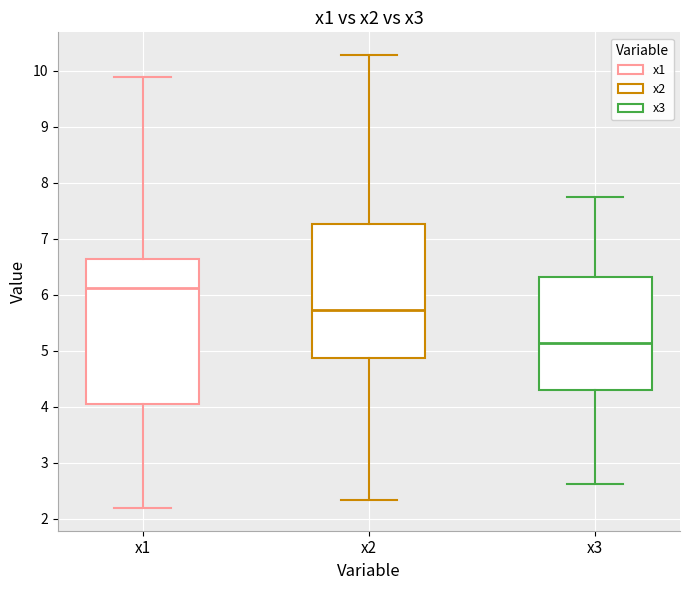

Comparing the boxes themselves (not the whiskers), which one is the tallest?

x1